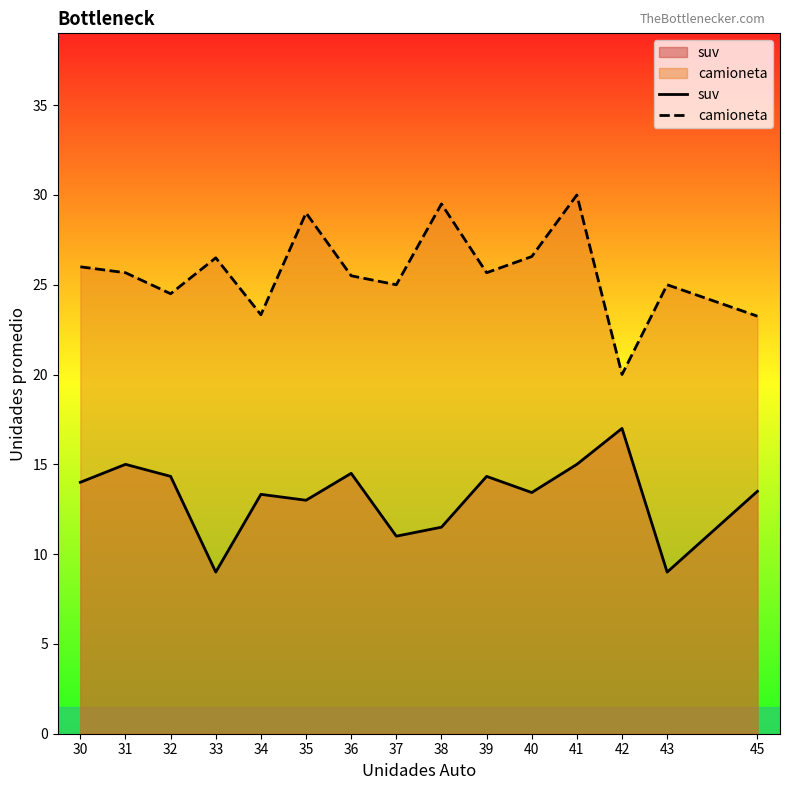

What is the value of the suv point at the 11th from the left?

13.4